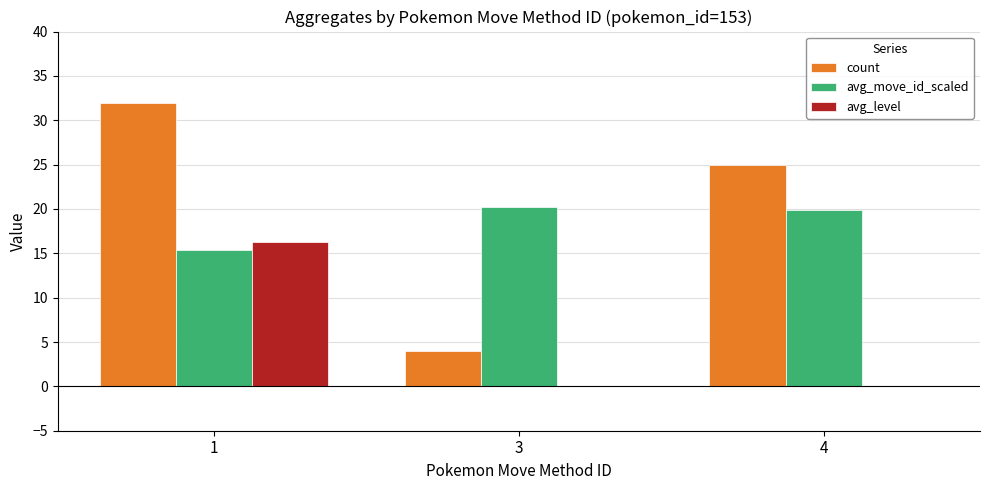

Are the bars grouped side by side (vs. stacked)?

Yes